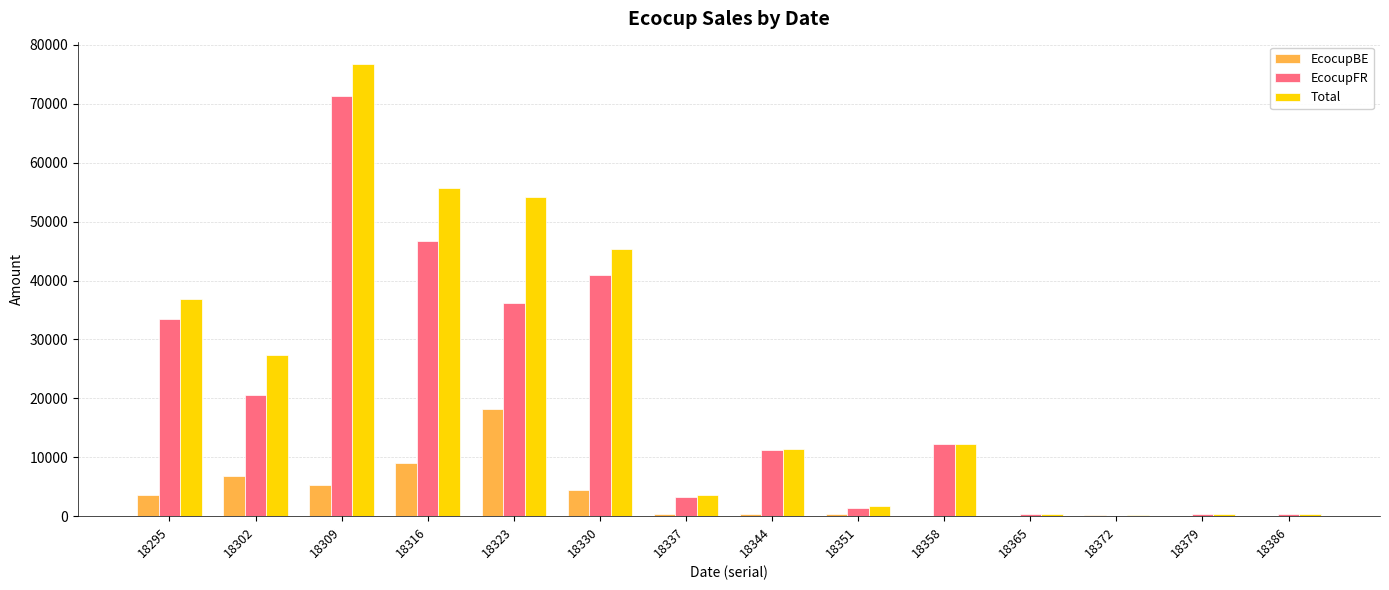

At which label is Total closest to 38483?

18295